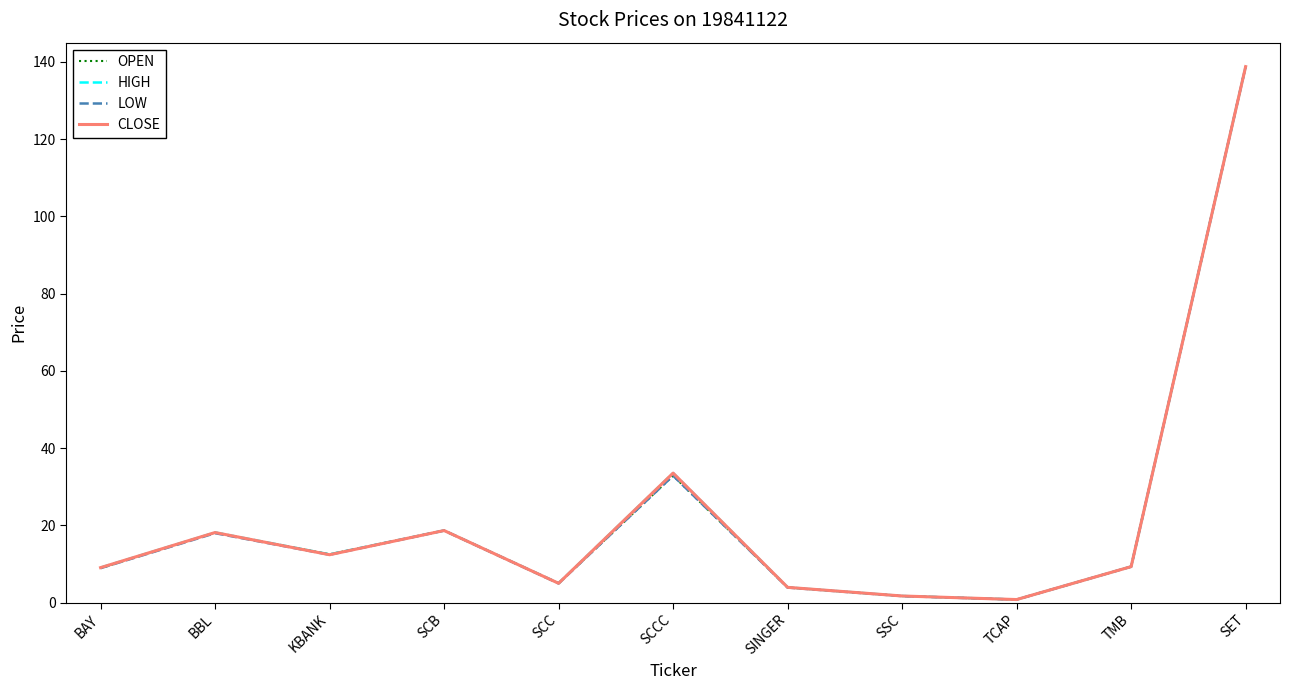

What is the difference between the maximum and minimum values in the LOW series?

138.0